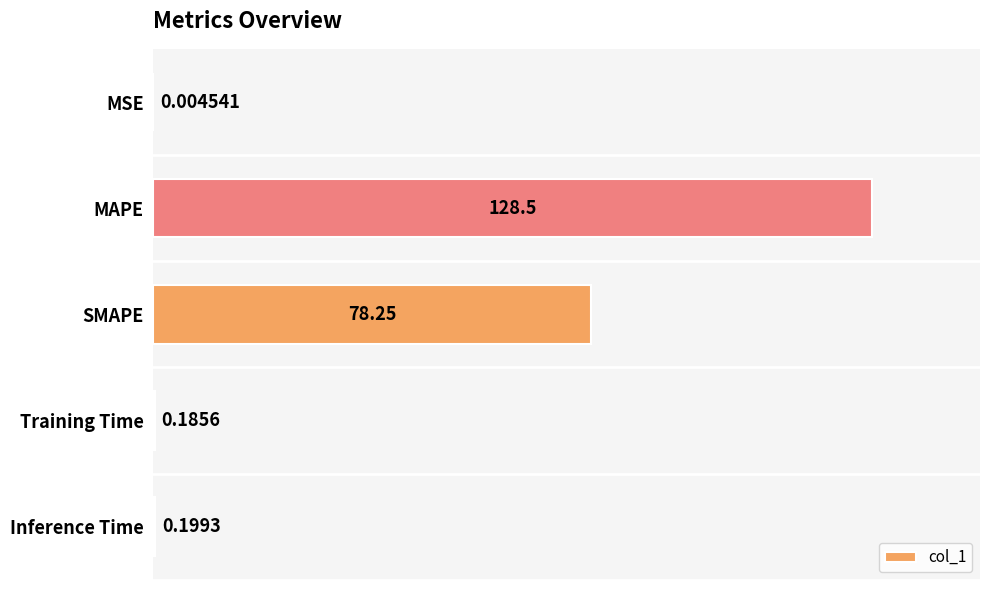

What is the sum of the values at MSE and SMAPE?

78.3